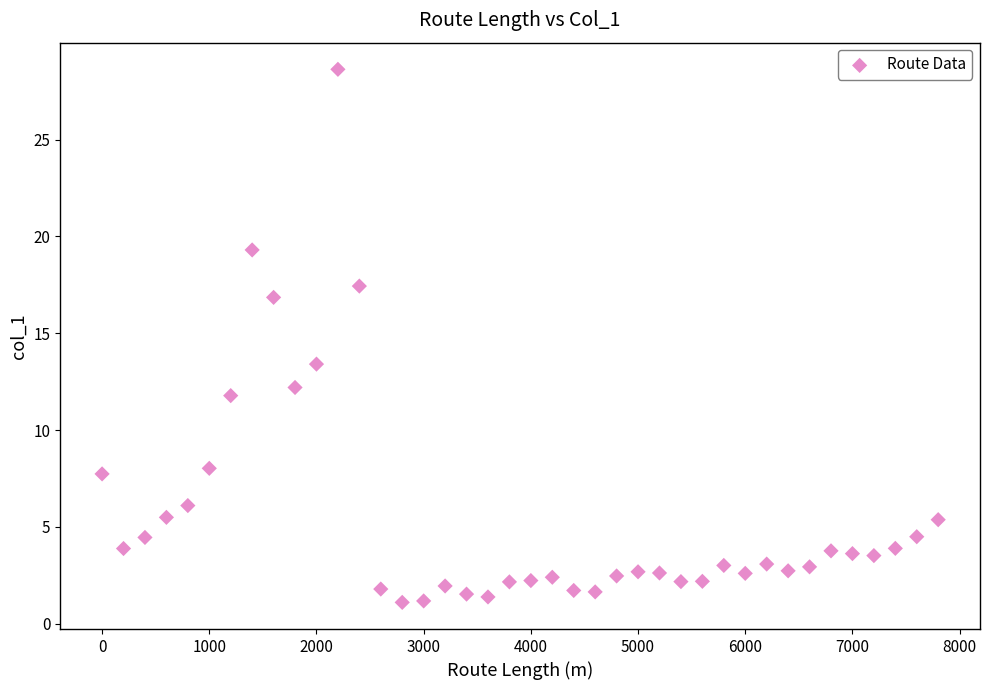

What is the range of X values (max minus min)?

7800.0